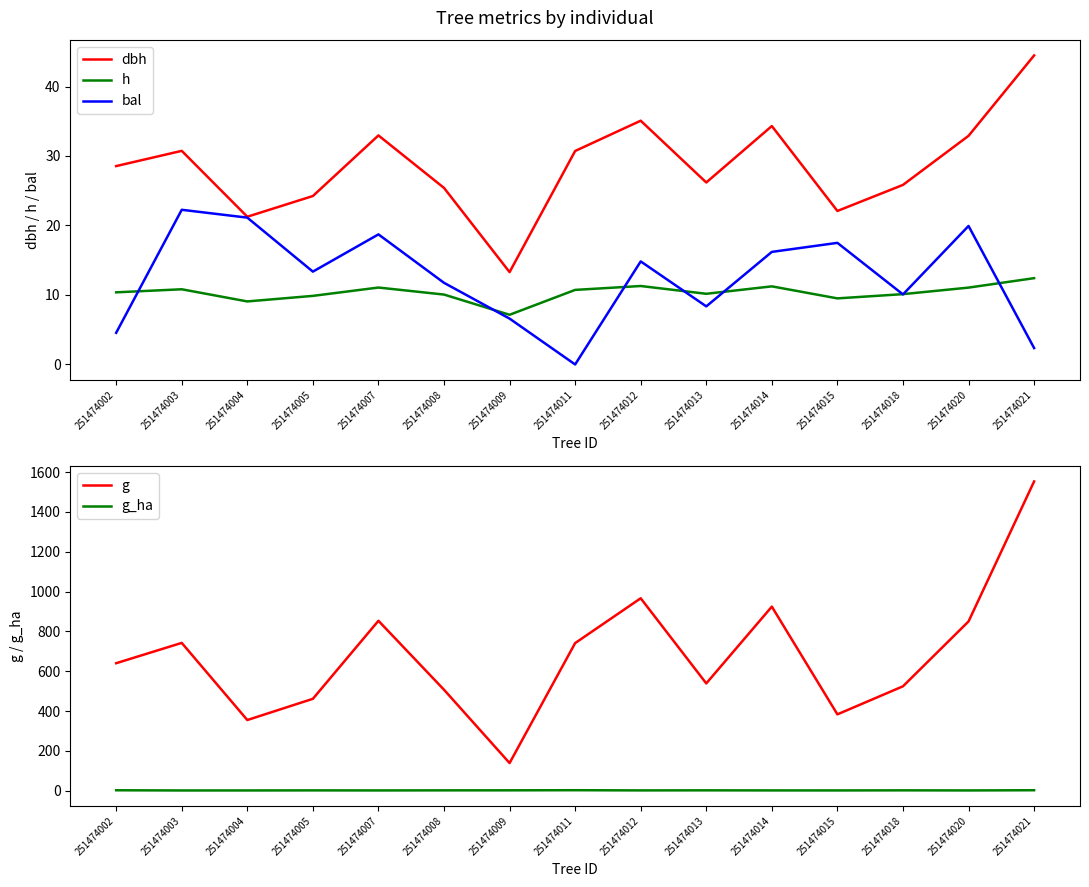

Which series has the largest range (max minus min)?

g